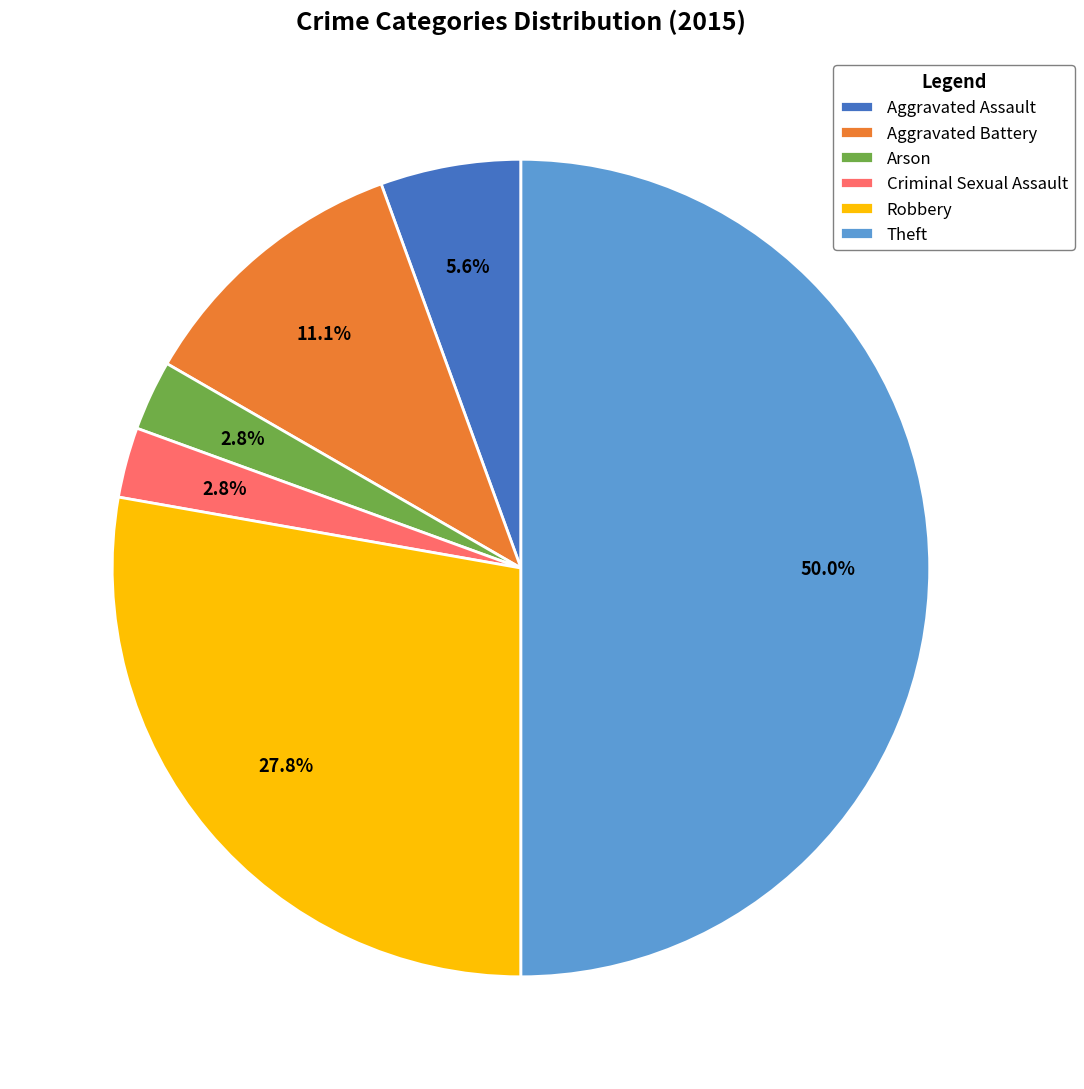

To the nearest percent, what is the combined percentage of Theft and Aggravated Assault?

56%